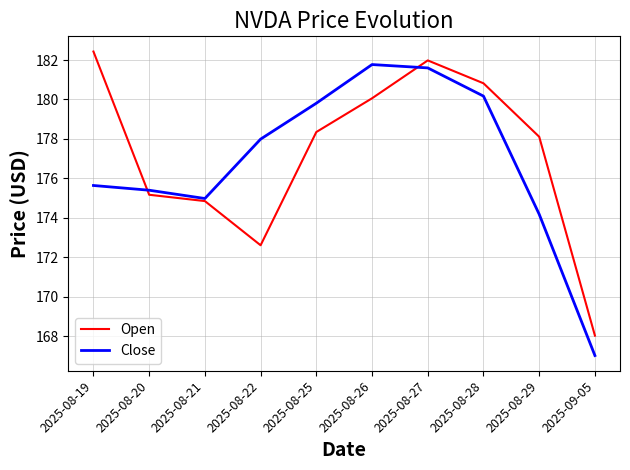

Count the number of data series in this chart.

2